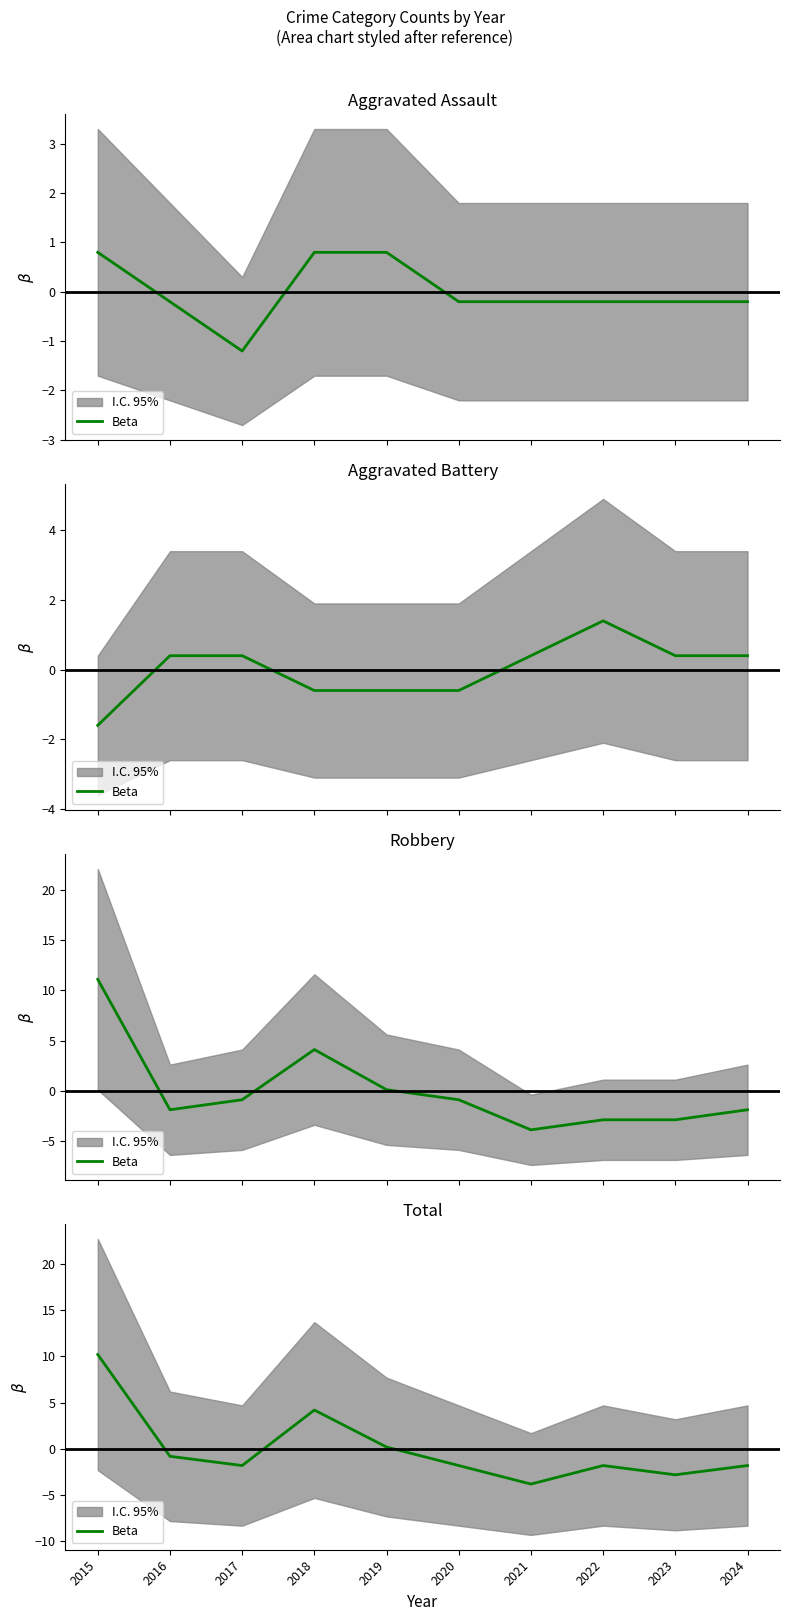

Reading right to left, list all the values displayed in this chart.

-1.8	-2.8	-1.8	-3.8	-1.8	0.2	4.2	-1.8	-0.8	10.2